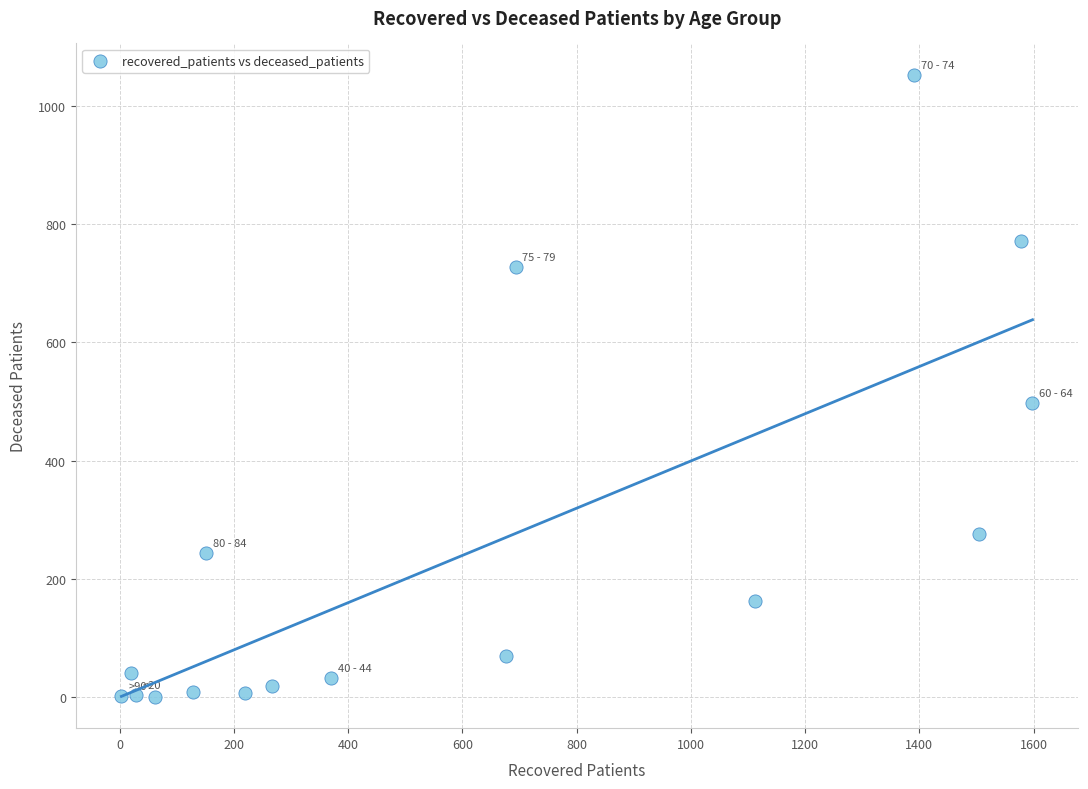

What Y value in the scatter plot is closest to 526?

498